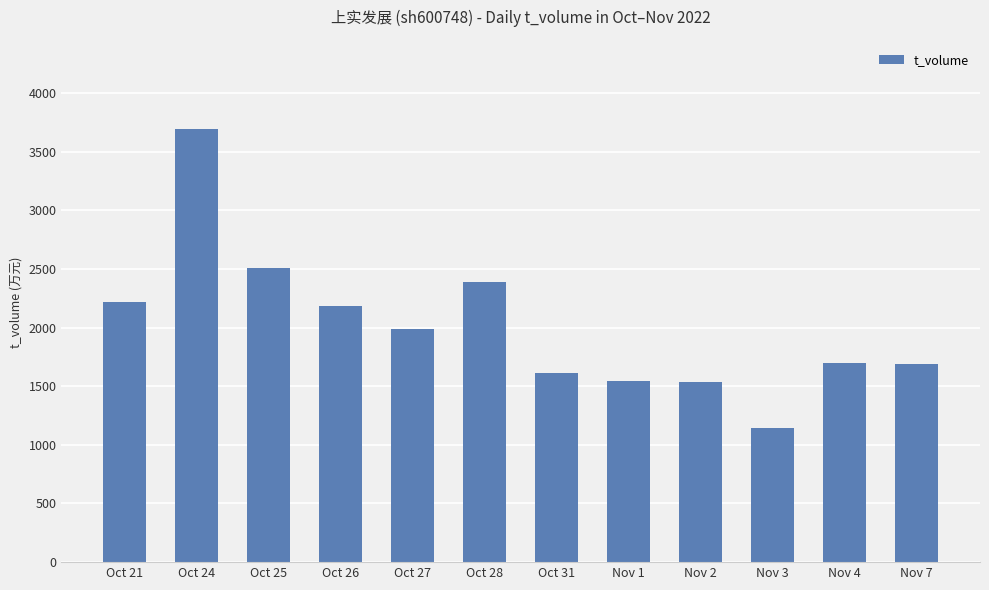

At which category does the chart reach its minimum across all series?

Nov 3